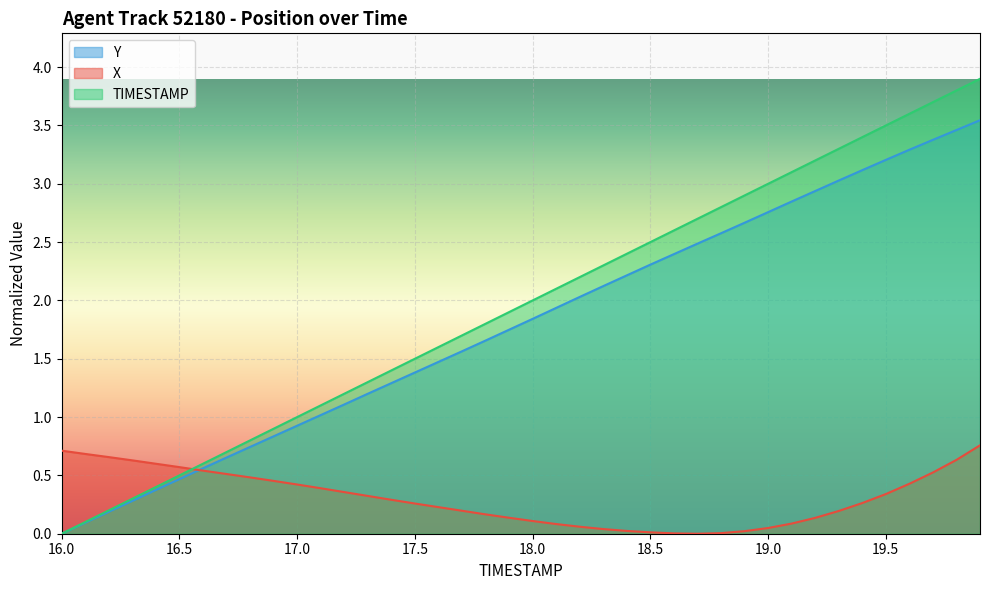

Reading left to right, what are all the values shown in this chart?

TIMESTAMP: 16.0=0.0	16.1=0.1	16.2=0.2	16.3=0.3	16.4=0.4	16.5=0.5	16.6=0.6	16.7=0.7	16.8=0.8	16.9=0.9	17.0=1.0	17.1=1.1	17.2=1.2	17.3=1.3	17.4=1.4	17.5=1.5	17.6=1.6	17.7=1.7	17.8=1.8	17.9=1.9	18.0=2.0	18.1=2.1	18.2=2.2	18.3=2.3	18.4=2.4	18.5=2.5	18.6=2.6	18.7=2.7	18.8=2.8	18.9=2.9	19.0=3.0	19.1=3.1	19.2=3.2	19.3=3.3	19.4=3.4	19.5=3.5	19.6=3.6	19.7=3.7	19.8=3.8	19.9=3.9
X: 16.0=0.7	16.1=0.7	16.2=0.7	16.3=0.6	16.4=0.6	16.5=0.6	16.6=0.5	16.7=0.5	16.8=0.5	16.9=0.5	17.0=0.4	17.1=0.4	17.2=0.4	17.3=0.3	17.4=0.3	17.5=0.3	17.6=0.2	17.7=0.2	17.8=0.2	17.9=0.1	18.0=0.1	18.1=0.1	18.2=0.1	18.3=0.0	18.4=0.0	18.5=0.0	18.6=0.0	18.7=0.0	18.8=0.0	18.9=0.0	19.0=0.0	19.1=0.1	19.2=0.1	19.3=0.2	19.4=0.3	19.5=0.3	19.6=0.4	19.7=0.5	19.8=0.6	19.9=0.8
Y: 16.0=0.0	16.1=0.1	16.2=0.2	16.3=0.3	16.4=0.4	16.5=0.5	16.6=0.6	16.7=0.7	16.8=0.7	16.9=0.8	17.0=0.9	17.1=1.0	17.2=1.1	17.3=1.2	17.4=1.3	17.5=1.4	17.6=1.5	17.7=1.6	17.8=1.7	17.9=1.7	18.0=1.8	18.1=1.9	18.2=2.0	18.3=2.1	18.4=2.2	18.5=2.3	18.6=2.4	18.7=2.5	18.8=2.6	18.9=2.7	19.0=2.8	19.1=2.8	19.2=2.9	19.3=3.0	19.4=3.1	19.5=3.2	19.6=3.3	19.7=3.4	19.8=3.5	19.9=3.5